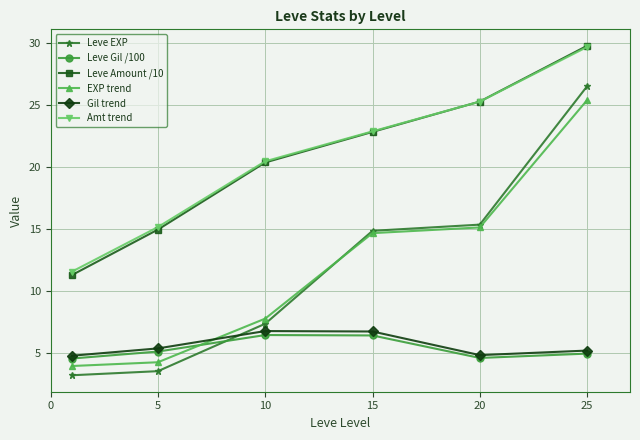

True or false: Leve EXP and Gil trend intersect in this chart.

True